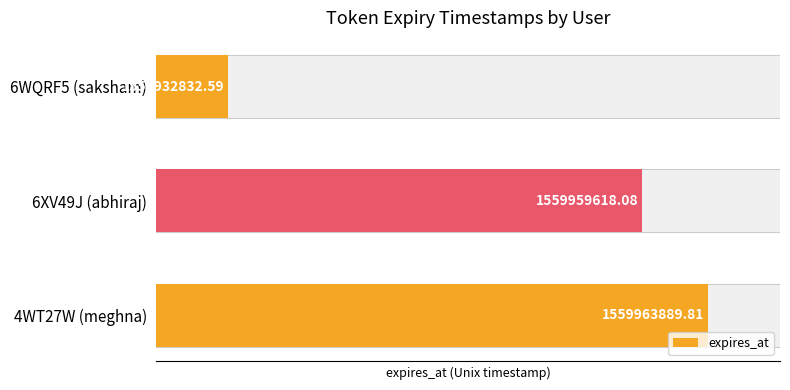

Rank the categories by value from lowest to highest.

6WQRF5 (saksham), 6XV49J (abhiraj), 4WT27W (meghna)